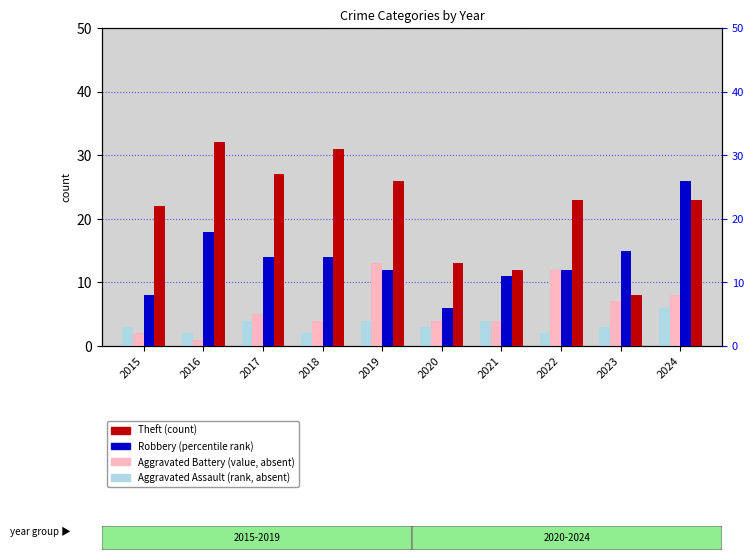

What is the value of the Aggravated Assault bar at the 6th from the left?

3